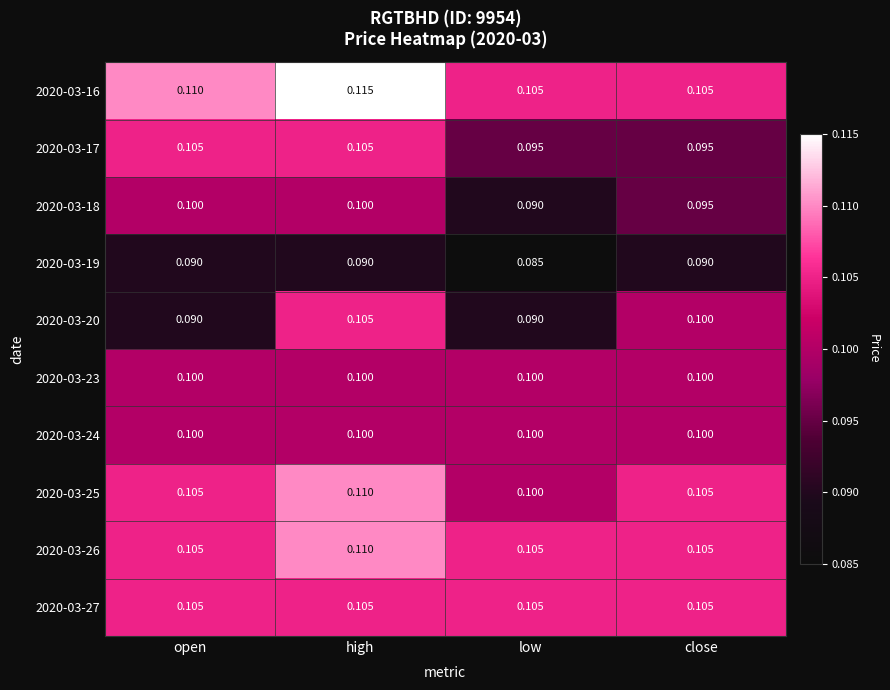

Which series has the largest total across all categories?

2020-03-16